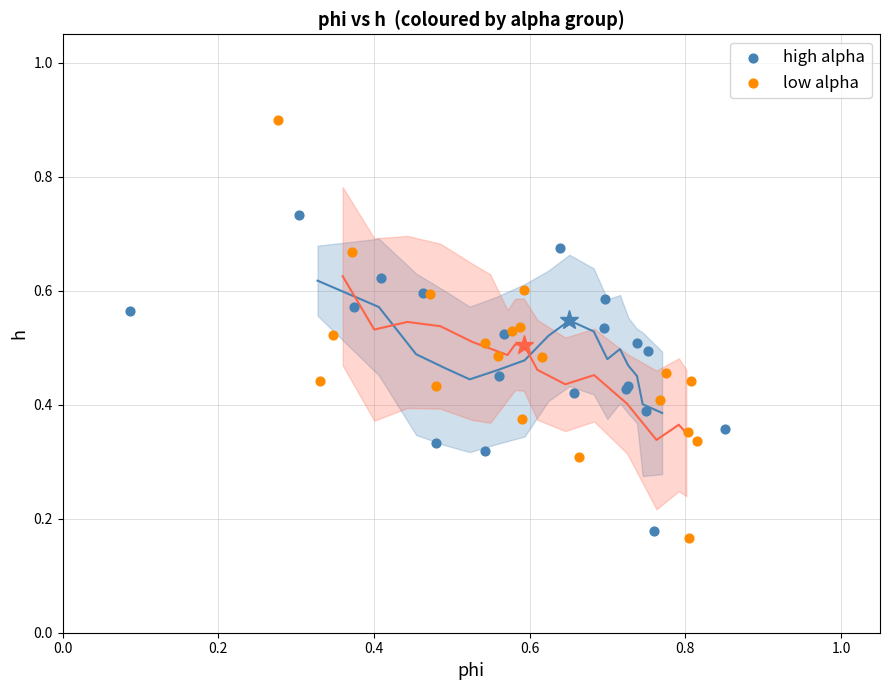

What are all the series names shown in the legend?

high alpha, low alpha